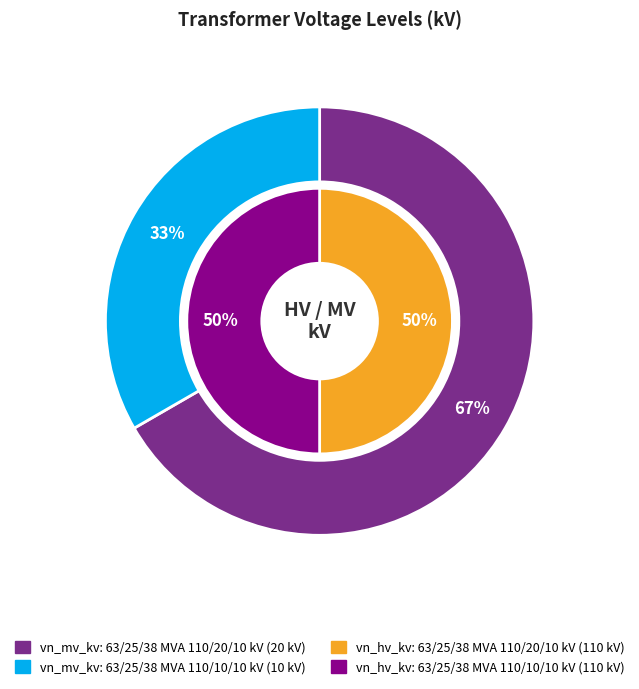

Combined, do 63/25/38 MVA 110/10/10 kV and 63/25/38 MVA 110/20/10 kV account for over 50%?

Yes